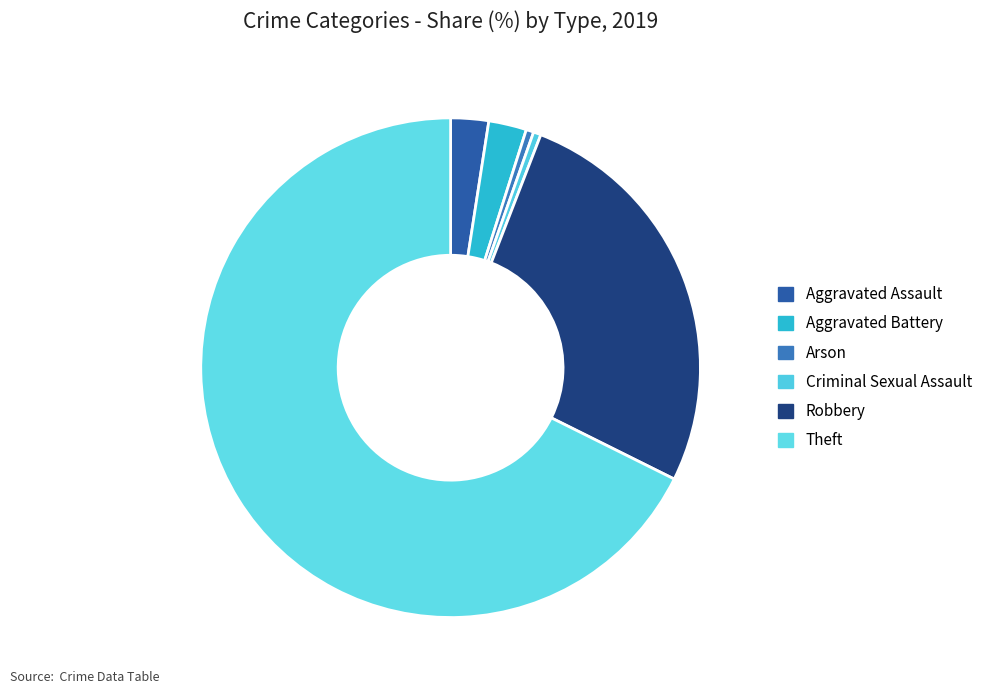

How many segments does this pie chart have?

6